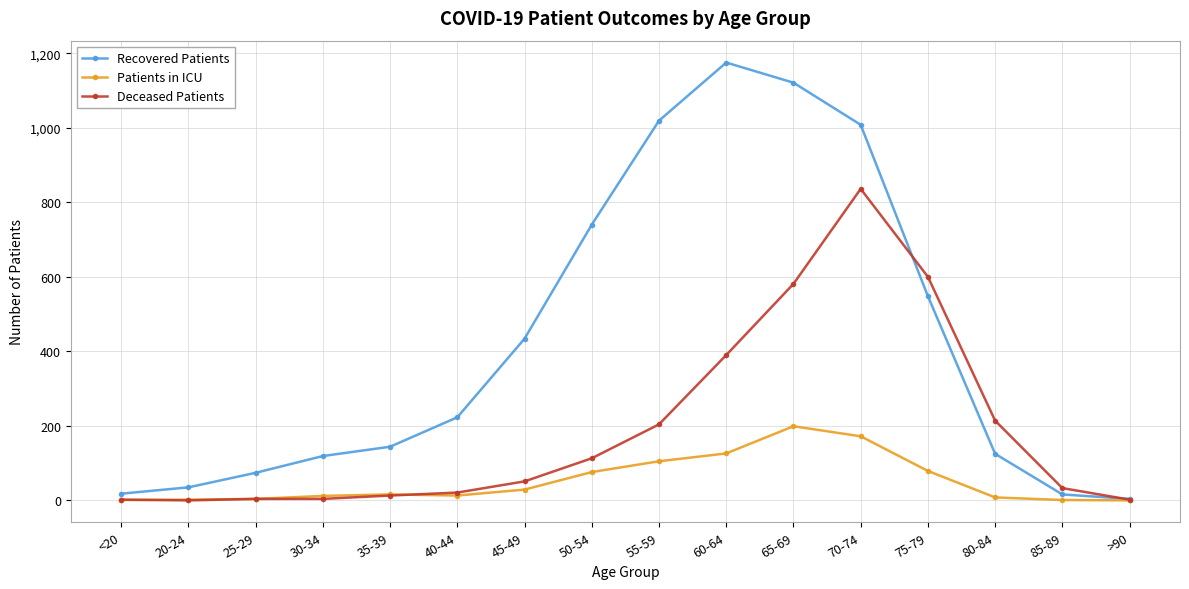

What is the difference between the second highest and minimum values in the Recovered Patients series?

1117